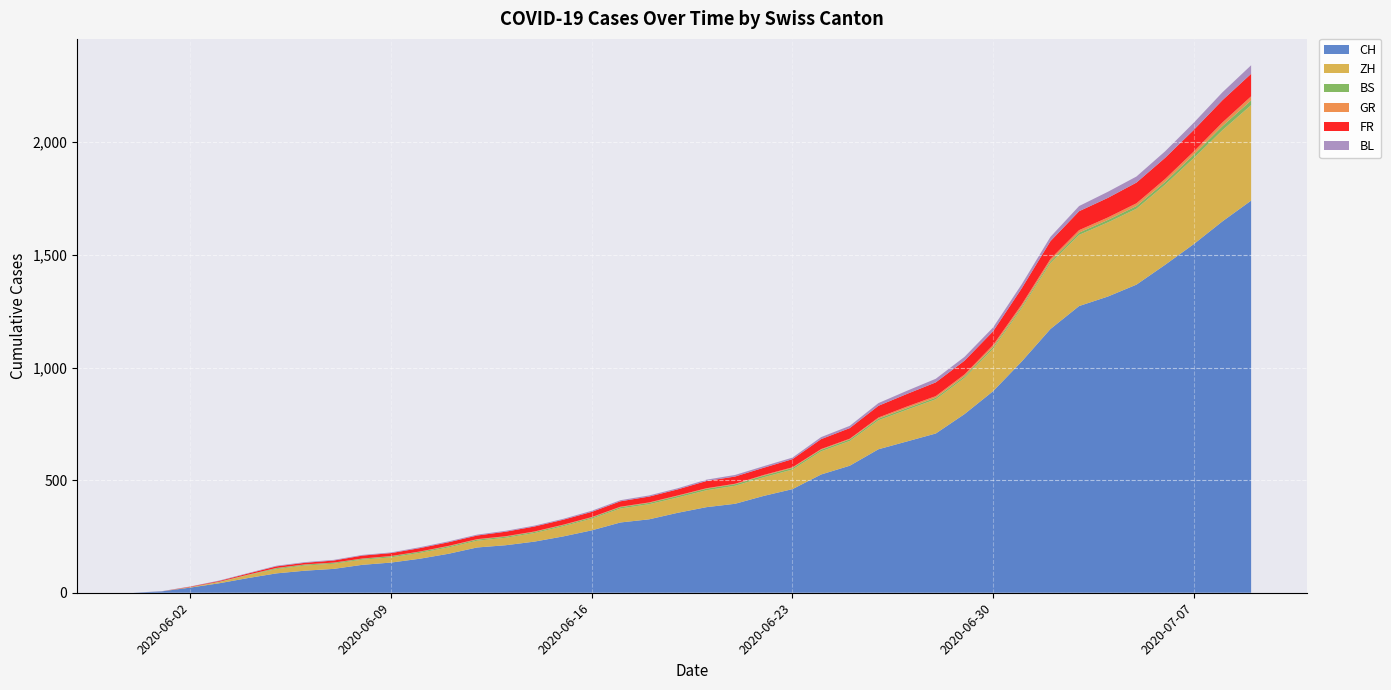

Reading left to right, list all the values displayed in this chart.

CH: 2020-05-31=0	2020-06-01=6	2020-06-02=23	2020-06-03=42	2020-06-04=65	2020-06-05=86	2020-06-06=98	2020-06-07=106	2020-06-08=124	2020-06-09=134	2020-06-10=151	2020-06-11=173	2020-06-12=201	2020-06-13=211	2020-06-14=227	2020-06-15=250	2020-06-16=277	2020-06-17=312	2020-06-18=326	2020-06-19=355	2020-06-20=380	2020-06-21=395	2020-06-22=430	2020-06-23=460	2020-06-24=525	2020-06-25=564	2020-06-26=637	2020-06-27=672	2020-06-28=707	2020-06-29=793	2020-06-30=895	2020-07-01=1027	2020-07-02=1171	2020-07-03=1273	2020-07-04=1315	2020-07-05=1368	2020-07-06=1456	2020-07-07=1548	2020-07-08=1649	2020-07-09=1741
ZH: 2020-05-31=0	2020-06-01=0	2020-06-02=2	2020-06-03=5	2020-06-04=13	2020-06-05=19	2020-06-06=23	2020-06-07=23	2020-06-08=23	2020-06-09=23	2020-06-10=26	2020-06-11=28	2020-06-12=30	2020-06-13=33	2020-06-14=38	2020-06-15=45	2020-06-16=52	2020-06-17=62	2020-06-18=67	2020-06-19=68	2020-06-20=75	2020-06-21=80	2020-06-22=83	2020-06-23=87	2020-06-24=103	2020-06-25=110	2020-06-26=129	2020-06-27=141	2020-06-28=152	2020-06-29=161	2020-06-30=189	2020-07-01=237	2020-07-02=293	2020-07-03=316	2020-07-04=329	2020-07-05=337	2020-07-06=356	2020-07-07=382	2020-07-08=405	2020-07-09=424
BS: 2020-05-31=0	2020-06-01=0	2020-06-02=0	2020-06-03=1	2020-06-04=1	2020-06-05=4	2020-06-06=4	2020-06-07=4	2020-06-08=4	2020-06-09=5	2020-06-10=5	2020-06-11=5	2020-06-12=5	2020-06-13=5	2020-06-14=5	2020-06-15=5	2020-06-16=5	2020-06-17=6	2020-06-18=6	2020-06-19=7	2020-06-20=7	2020-06-21=7	2020-06-22=7	2020-06-23=7	2020-06-24=7	2020-06-25=7	2020-06-26=7	2020-06-27=7	2020-06-28=7	2020-06-29=7	2020-06-30=7	2020-07-01=7	2020-07-02=8	2020-07-03=10	2020-07-04=11	2020-07-05=12	2020-07-06=12	2020-07-07=15	2020-07-08=18	2020-07-09=21
GR: 2020-05-31=0	2020-06-01=0	2020-06-02=0	2020-06-03=1	2020-06-04=1	2020-06-05=1	2020-06-06=1	2020-06-07=1	2020-06-08=1	2020-06-09=1	2020-06-10=1	2020-06-11=2	2020-06-12=2	2020-06-13=2	2020-06-14=2	2020-06-15=2	2020-06-16=2	2020-06-17=2	2020-06-18=2	2020-06-19=2	2020-06-20=2	2020-06-21=2	2020-06-22=3	2020-06-23=3	2020-06-24=3	2020-06-25=3	2020-06-26=5	2020-06-27=7	2020-06-28=7	2020-06-29=8	2020-06-30=9	2020-07-01=9	2020-07-02=10	2020-07-03=11	2020-07-04=11	2020-07-05=12	2020-07-06=13	2020-07-07=14	2020-07-08=16	2020-07-09=18
FR: 2020-05-31=0	2020-06-01=0	2020-06-02=2	2020-06-03=3	2020-06-04=5	2020-06-05=7	2020-06-06=7	2020-06-07=9	2020-06-08=13	2020-06-09=13	2020-06-10=15	2020-06-11=16	2020-06-12=16	2020-06-13=20	2020-06-14=22	2020-06-15=22	2020-06-16=23	2020-06-17=24	2020-06-18=26	2020-06-19=27	2020-06-20=32	2020-06-21=32	2020-06-22=32	2020-06-23=36	2020-06-24=44	2020-06-25=47	2020-06-26=52	2020-06-27=56	2020-06-28=61	2020-06-29=61	2020-06-30=61	2020-07-01=72	2020-07-02=79	2020-07-03=84	2020-07-04=87	2020-07-05=92	2020-07-06=94	2020-07-07=96	2020-07-08=99	2020-07-09=100
BL: 2020-05-31=0	2020-06-01=1	2020-06-02=1	2020-06-03=2	2020-06-04=2	2020-06-05=3	2020-06-06=3	2020-06-07=3	2020-06-08=3	2020-06-09=3	2020-06-10=4	2020-06-11=4	2020-06-12=4	2020-06-13=4	2020-06-14=4	2020-06-15=4	2020-06-16=5	2020-06-17=5	2020-06-18=5	2020-06-19=5	2020-06-20=6	2020-06-21=7	2020-06-22=7	2020-06-23=7	2020-06-24=9	2020-06-25=10	2020-06-26=12	2020-06-27=14	2020-06-28=16	2020-06-29=17	2020-06-30=17	2020-07-01=18	2020-07-02=19	2020-07-03=23	2020-07-04=27	2020-07-05=27	2020-07-06=29	2020-07-07=32	2020-07-08=35	2020-07-09=38